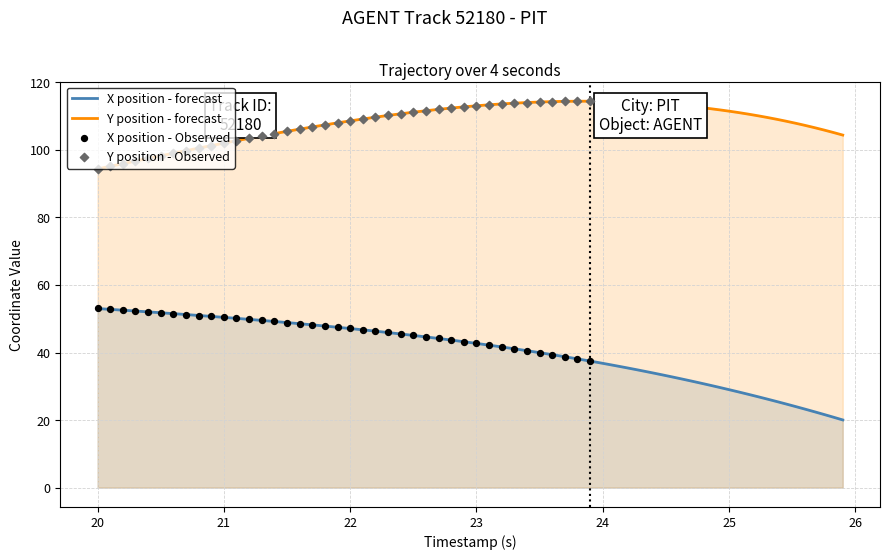

True or false: Y position - forecast and X position - forecast cross at least once.

False